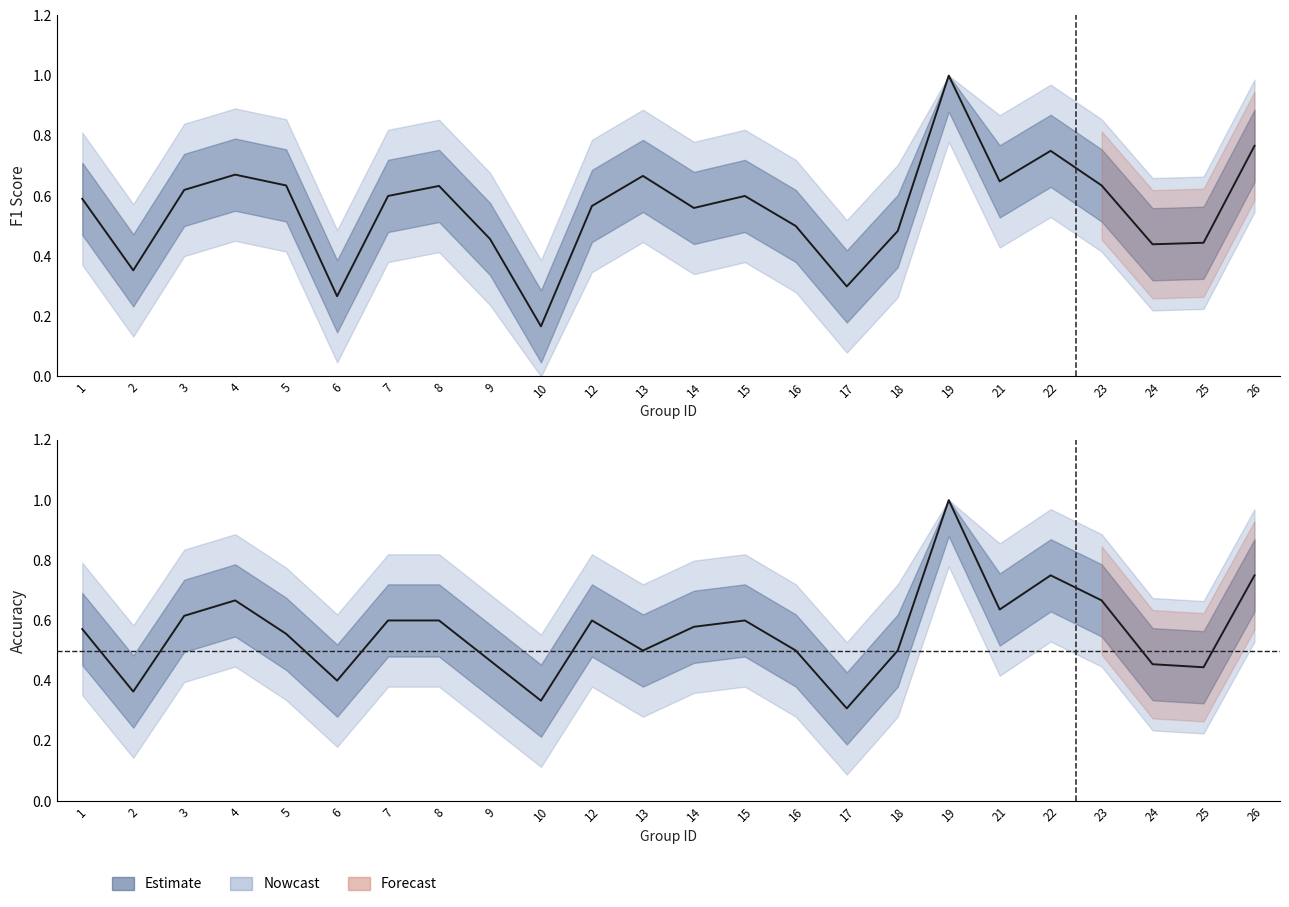

Reading left to right, list all the values displayed in this chart.

f1: 1=0.6	2=0.4	3=0.6	4=0.7	5=0.6	6=0.3	7=0.6	8=0.6	9=0.5	10=0.2	12=0.6	13=0.7	14=0.6	15=0.6	16=0.5	17=0.3	18=0.5	19=1.0	21=0.6	22=0.8	23=0.6	24=0.4	25=0.4	26=0.8
accuracy: 1=0.6	2=0.4	3=0.6	4=0.7	5=0.6	6=0.4	7=0.6	8=0.6	9=0.5	10=0.3	12=0.6	13=0.5	14=0.6	15=0.6	16=0.5	17=0.3	18=0.5	19=1.0	21=0.6	22=0.8	23=0.7	24=0.5	25=0.4	26=0.8